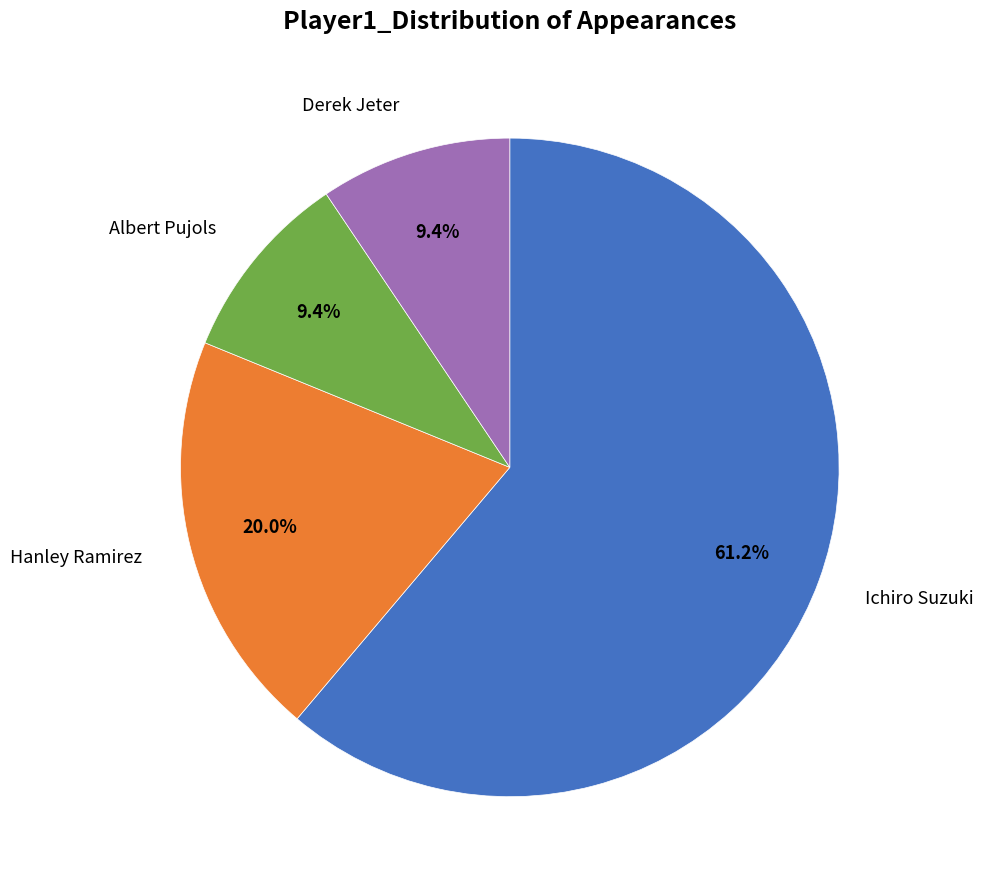

Approximately how many times larger is the value at Ichiro Suzuki compared to Hanley Ramirez?

3.1